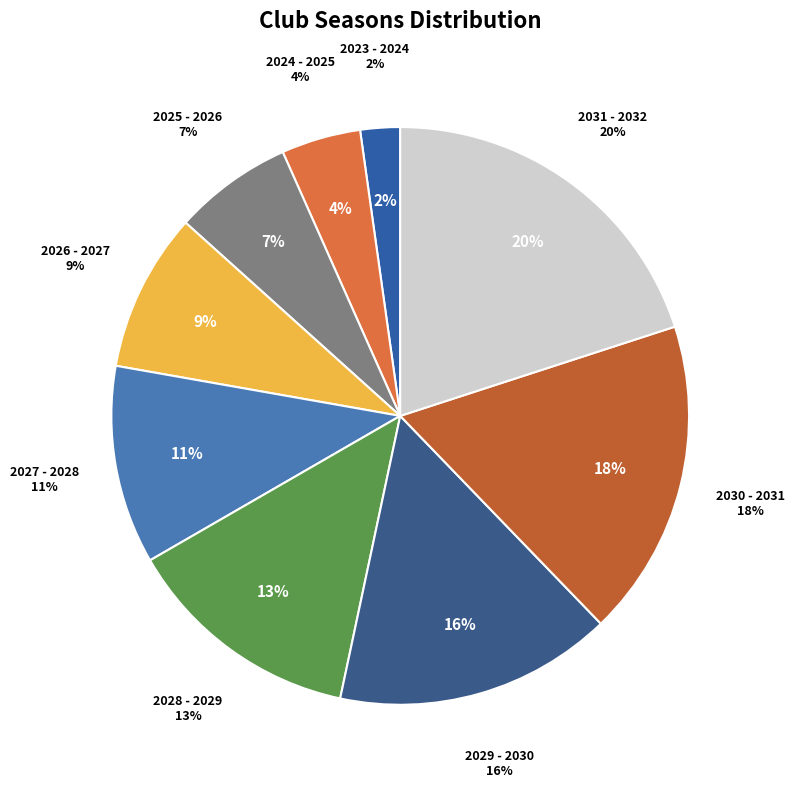

Is there any slice that represents more than half of the pie?

No